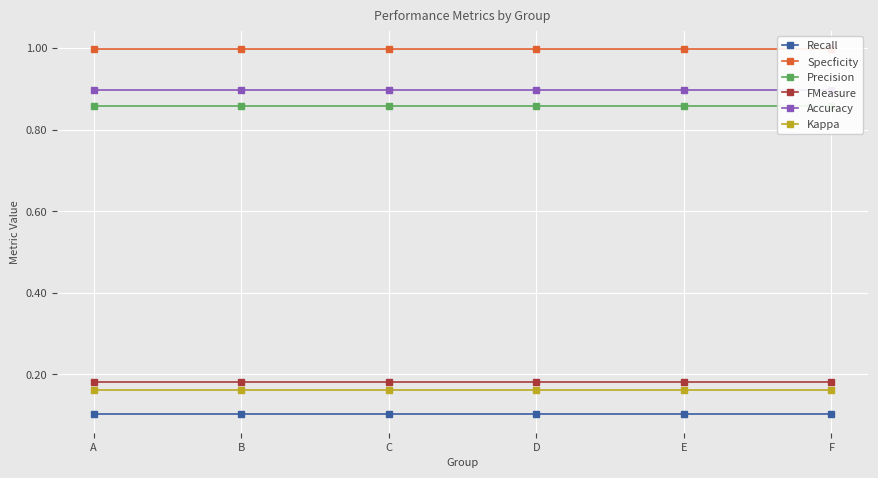

What are all the series names shown in the legend?

Recall, Specficity, Precision, FMeasure, Accuracy, Kappa